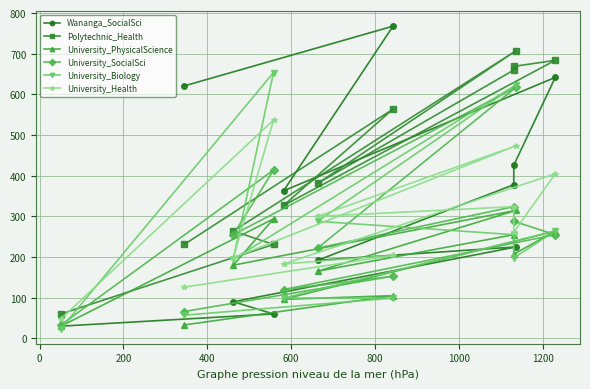

What is the average value of the University_Health series?

278